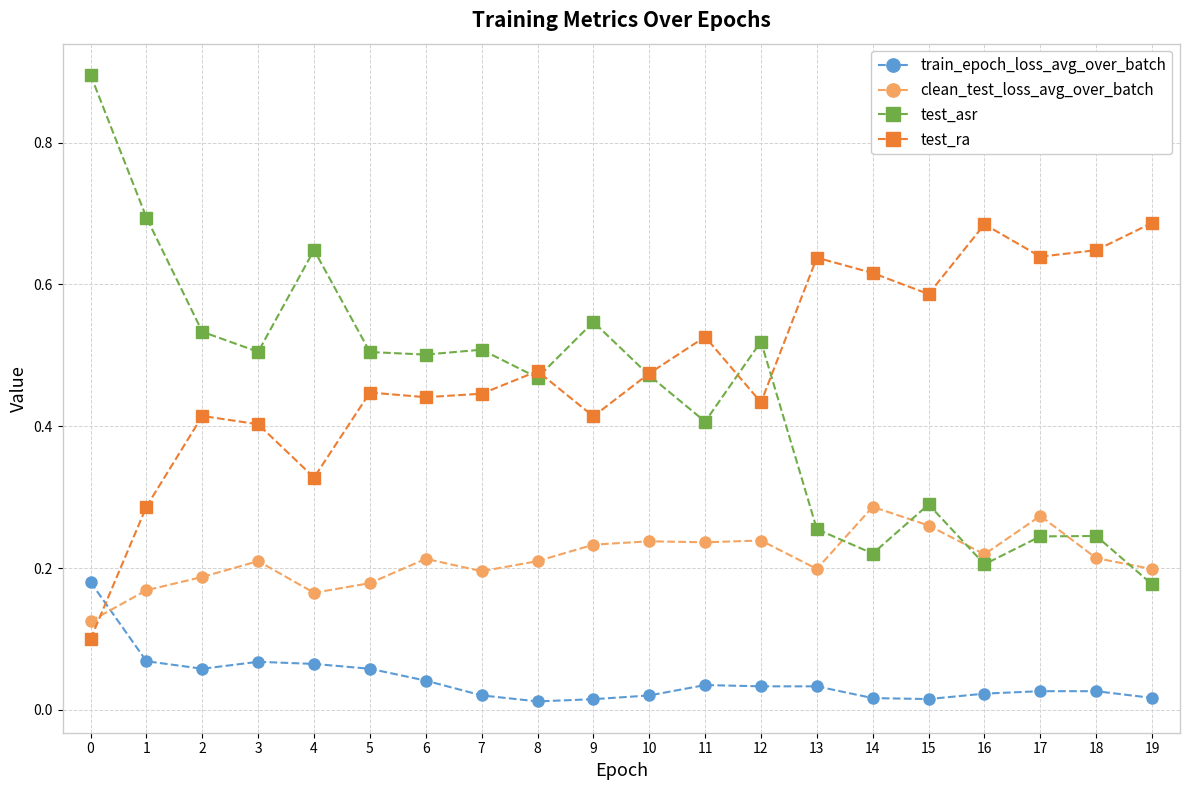

List the series in order of their peak value, lowest first.

train_epoch_loss_avg_over_batch, clean_test_loss_avg_over_batch, test_ra, test_asr